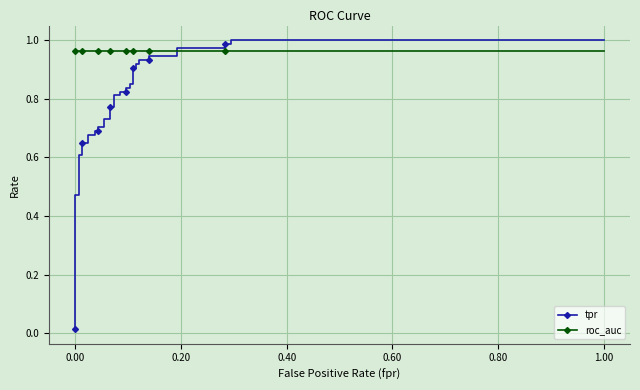

Reading right to left, extract all data points from this chart.

tpr: 1.0	1.0	1.0	1.0	1.0	1.0	0.9	0.9	0.9	0.9	0.9	0.9	0.9	0.9	0.9	0.9	0.8	0.8	0.8	0.8	0.8	0.8	0.8	0.8	0.7	0.7	0.7	0.7	0.7	0.7	0.7	0.7	0.6	0.6	0.6	0.6	0.5	0.5	0.0
roc_auc: 1.0	1.0	1.0	1.0	1.0	1.0	1.0	1.0	1.0	1.0	1.0	1.0	1.0	1.0	1.0	1.0	1.0	1.0	1.0	1.0	1.0	1.0	1.0	1.0	1.0	1.0	1.0	1.0	1.0	1.0	1.0	1.0	1.0	1.0	1.0	1.0	1.0	1.0	1.0